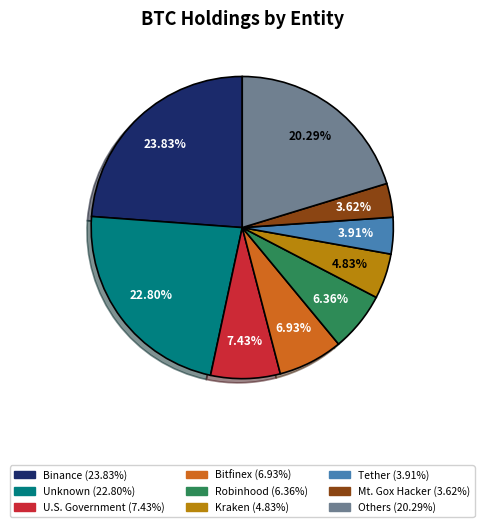

Is there a majority slice in this chart?

No